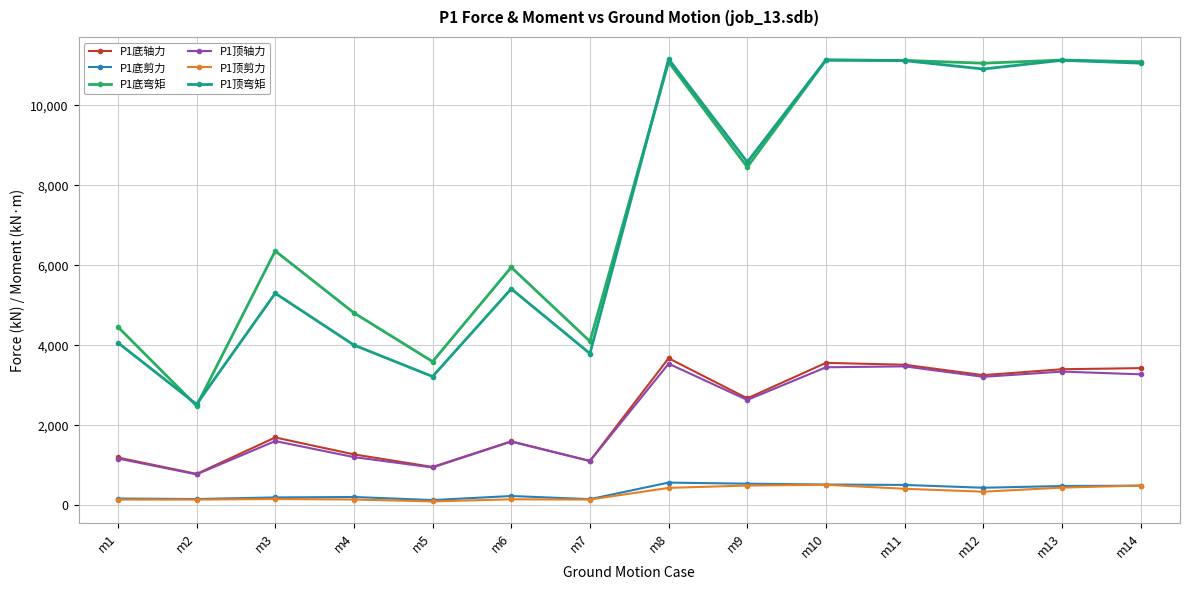

In P1顶轴力, how many points are higher than both neighbors (excluding endpoints)?

5